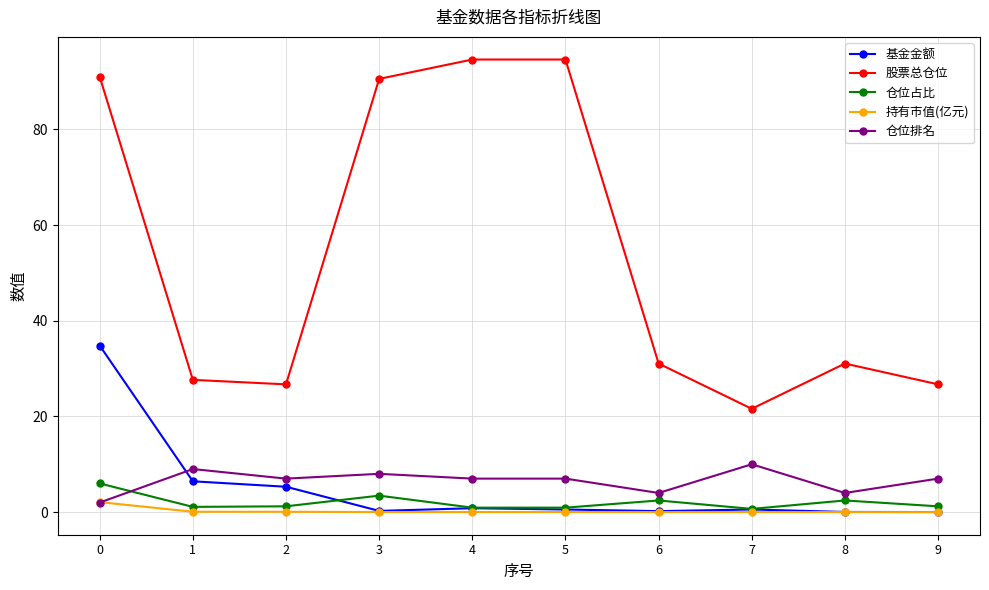

At which category does 仓位占比 reach its first local peak?

3